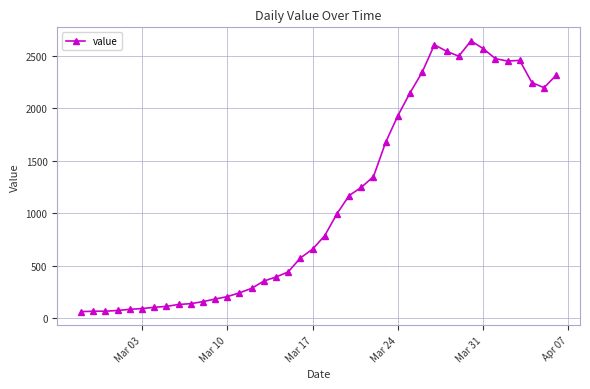

What is the value of the 24th point from the left?

1245